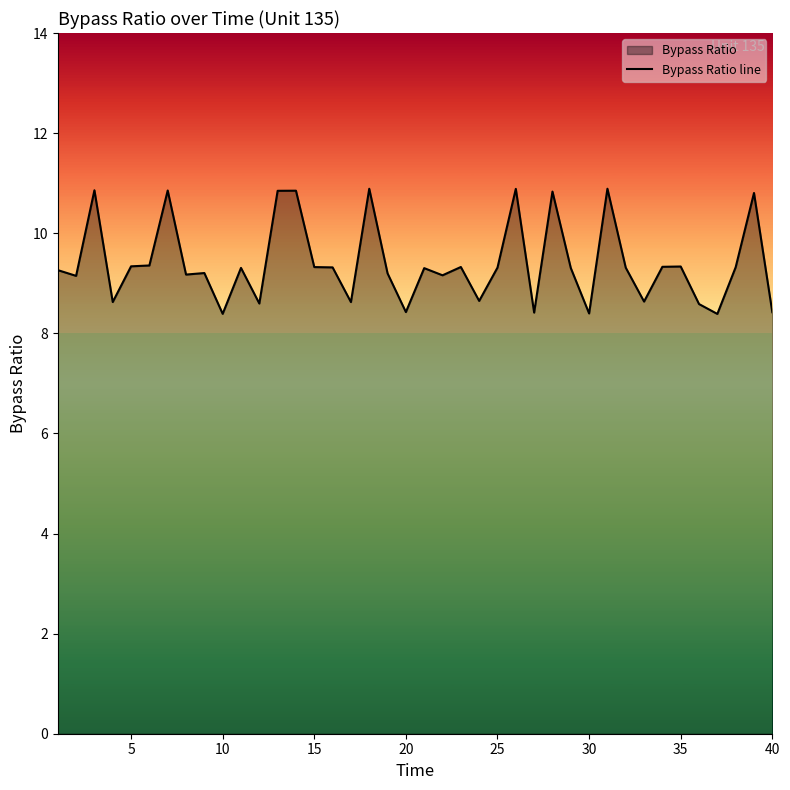

What is the greatest value displayed?

10.9